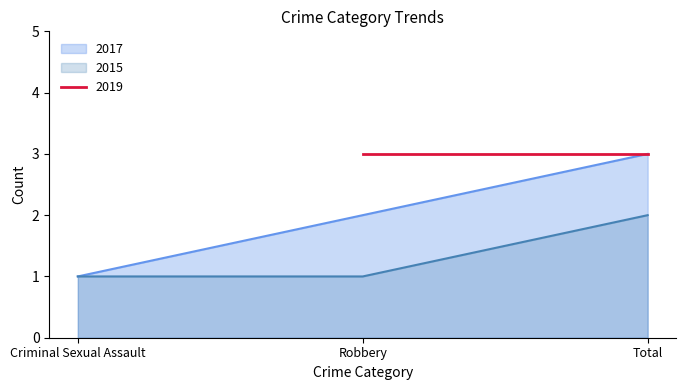

What is the maximum value for 2017?

3